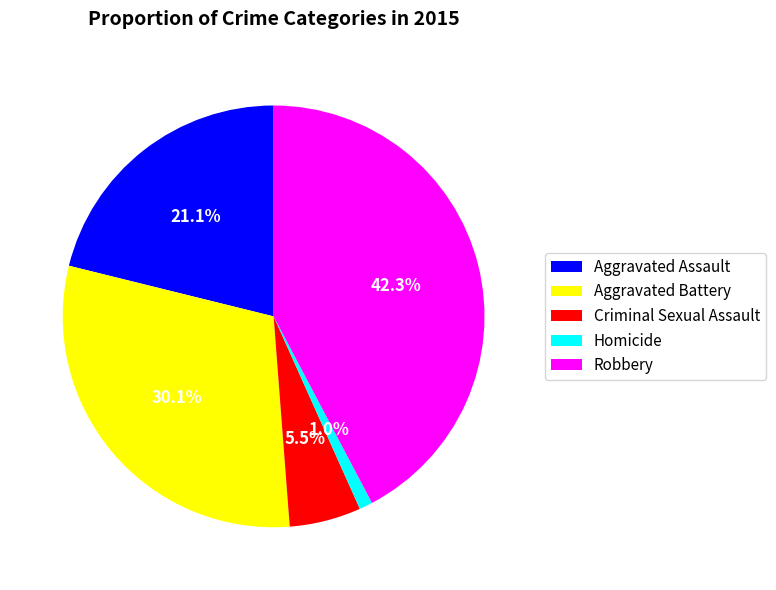

To the nearest percent, what is the average slice percentage?

20%